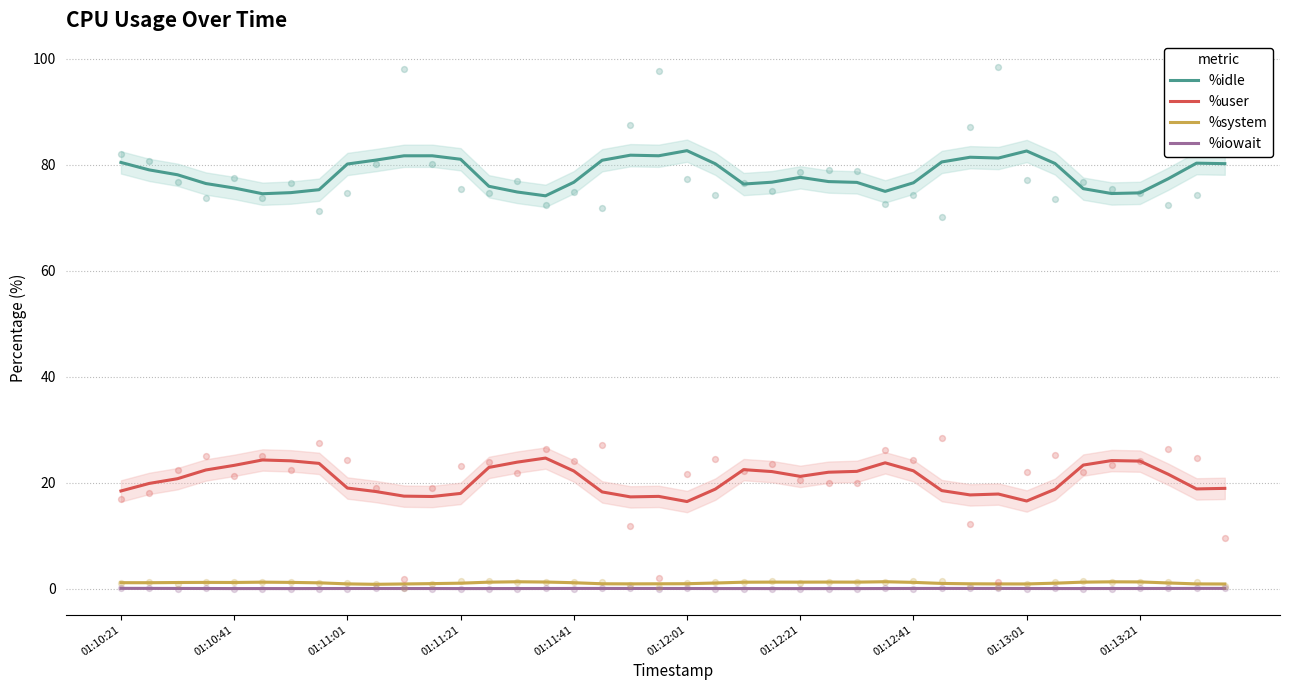

True or false: %iowait and %user intersect in this chart.

False